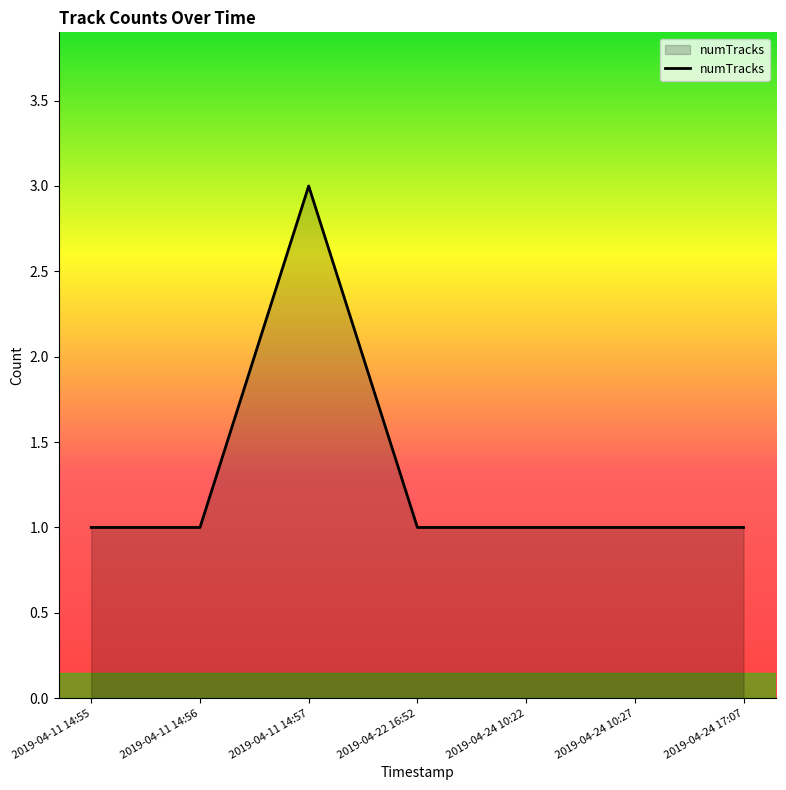

What is the maximum value shown in the chart?

3